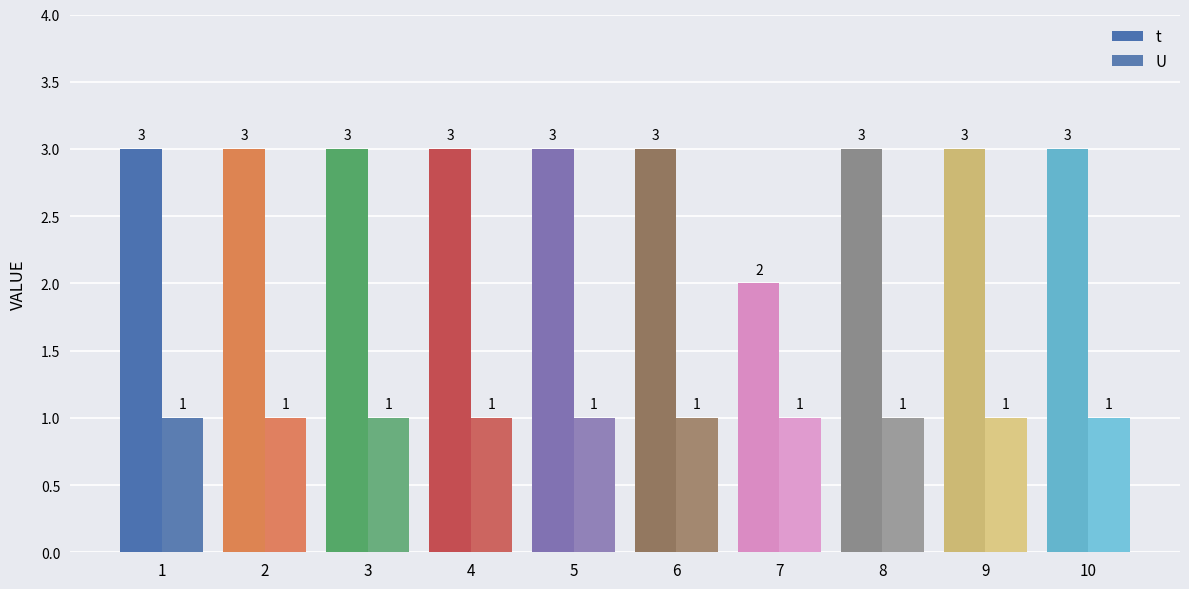

What is the sum of the t values at 3 and 2?

6